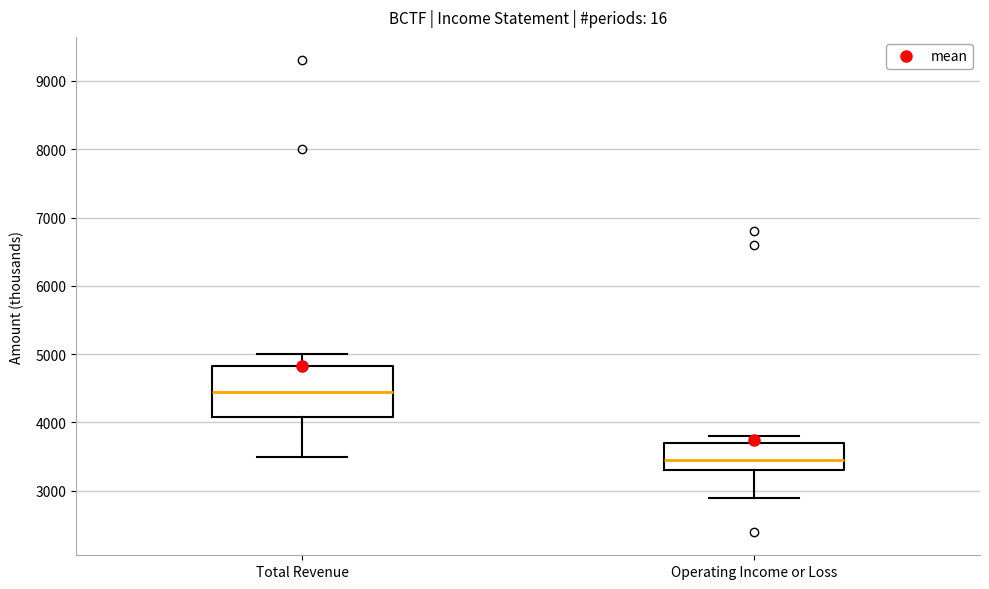

Reading left to right, read every box against the y-axis: the position of its median line, the range the box covers, and the ends of its whiskers. The values are not printed on the chart, so give them approximately, as read against the axis.

Total Revenue: median 4500, box 4100 to 4800, whiskers 3500 to 5000
Operating Income or Loss: median 3500, box 3300 to 3700, whiskers 2900 to 3800